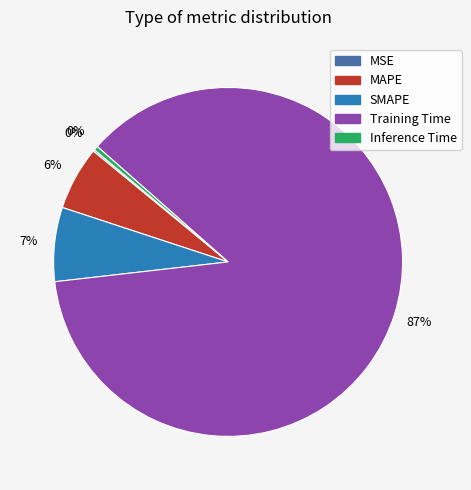

True or false: SMAPE accounts for 18% of the total.

False